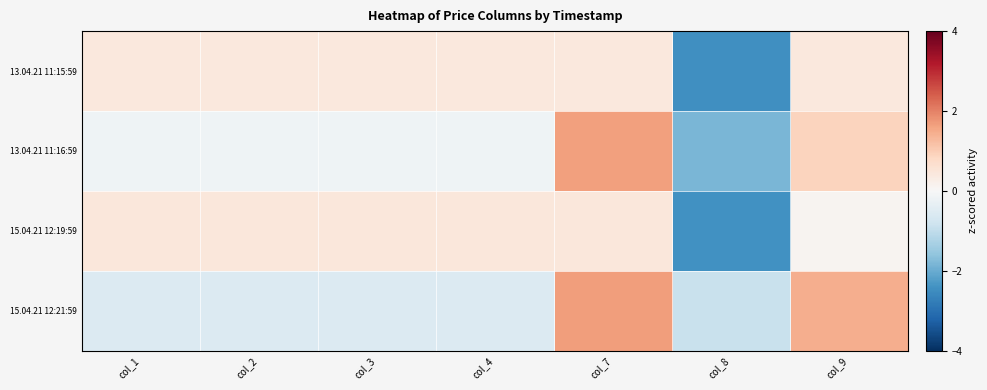

What is the total value across all series at col_4?

0.1